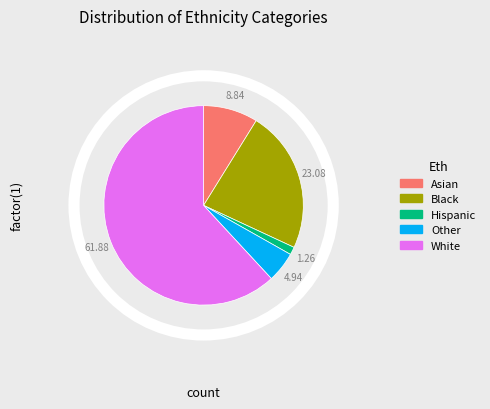

Between Other and Black, which is larger?

Black